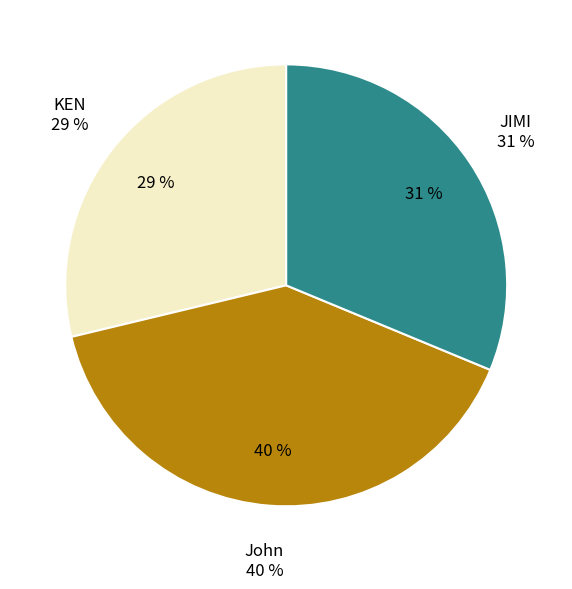

Does JIMI account for over 50% of the chart?

No